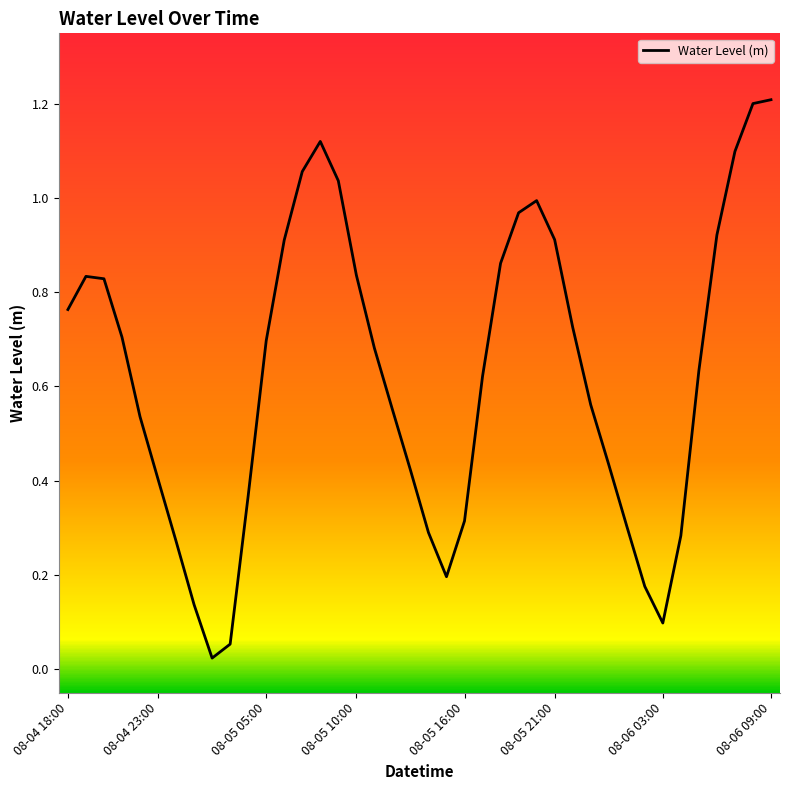

What is the difference between the maximum and minimum values?

1.2